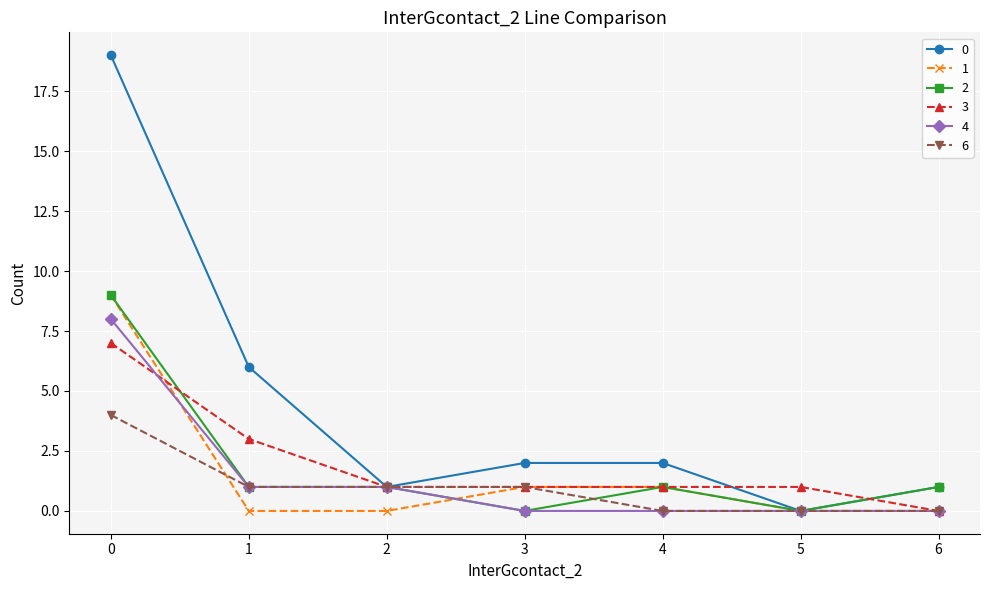

The 2 series shows 2 at 2. True or false?

False